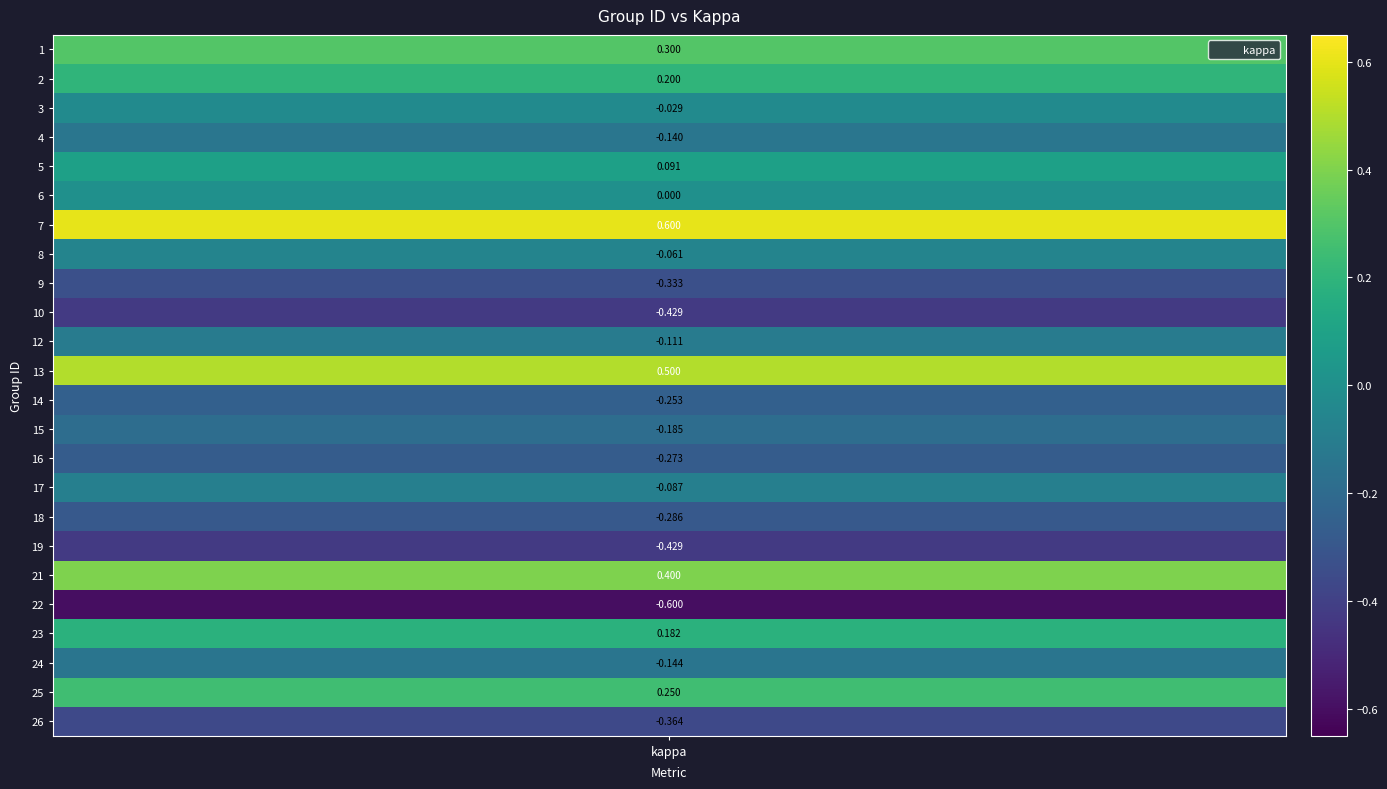

True or false: the data shows 0.6 at 7.

True